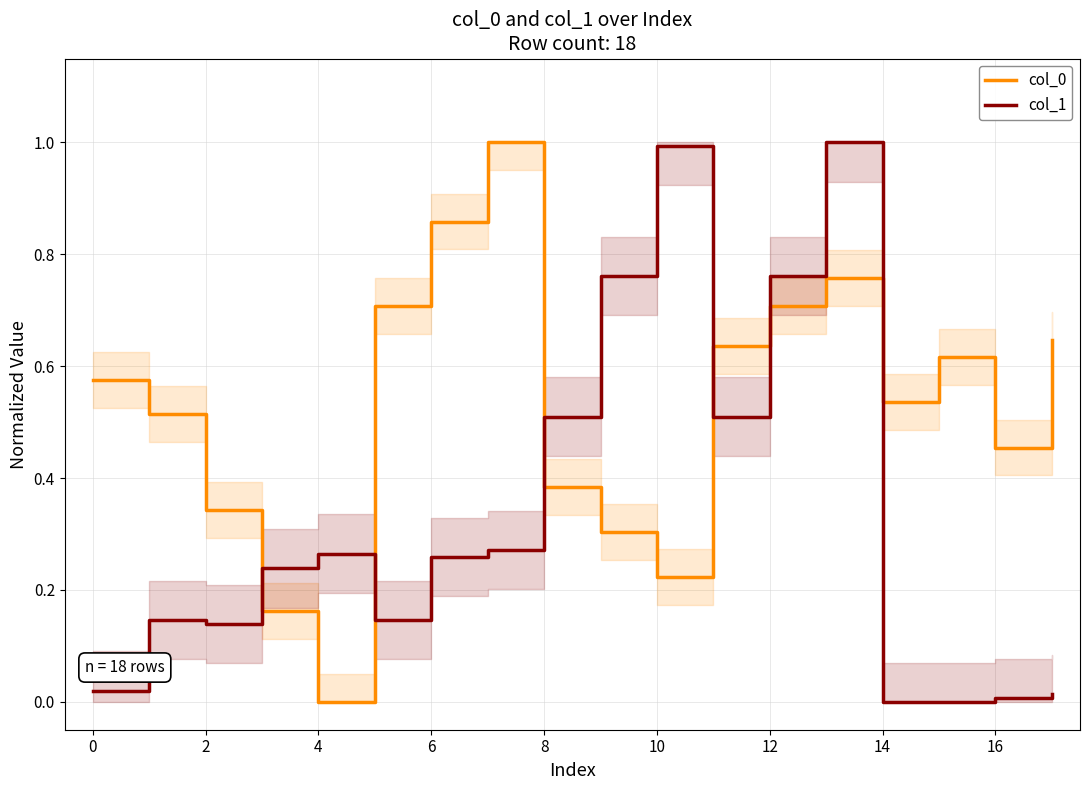

Is the value of col_1 at 6 greater than the value of col_0 at 8?

No